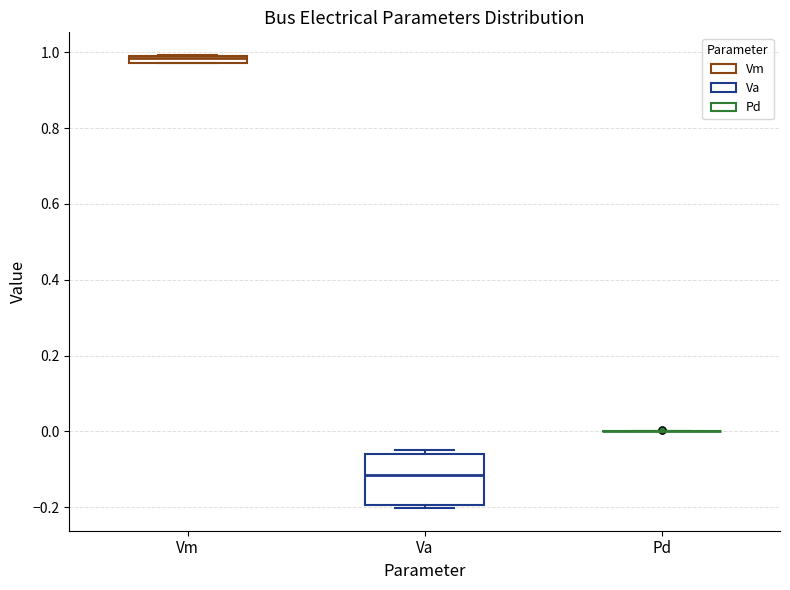

Which box is the tallest, from its lower edge to its upper edge?

Va